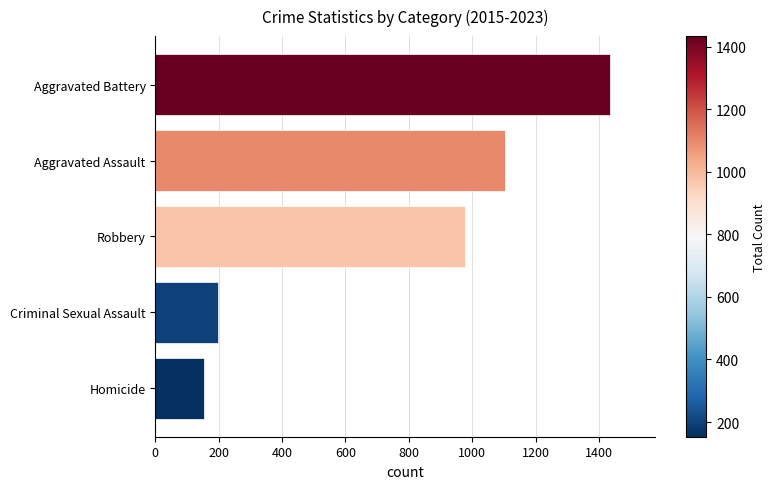

What is the difference between the maximum and minimum values?

1281